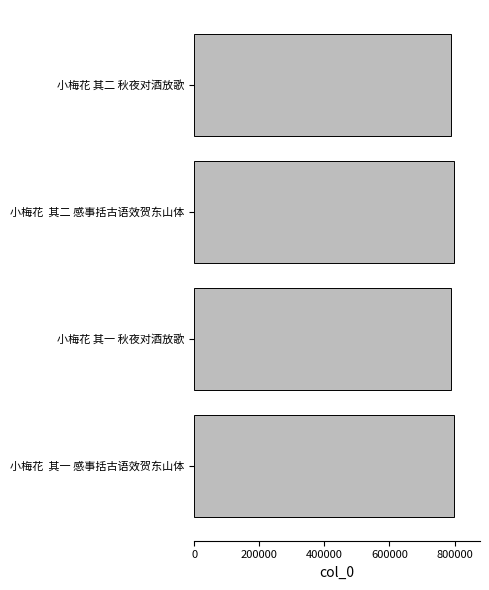

What is the maximum value shown in the chart?

798088